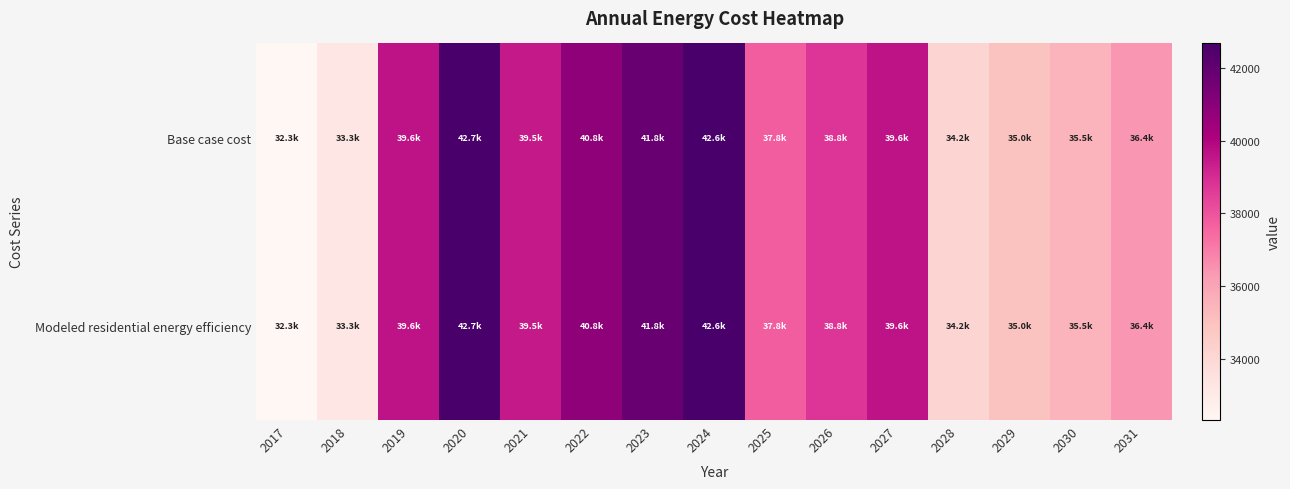

Reading left to right, extract all data points from this chart.

Base case cost: 2017=32338.2	2018=33267.8	2019=39630.8	2020=42660.8	2021=39467.3	2022=40811.4	2023=41797.1	2024=42603.5	2025=37750.5	2026=38767.3	2027=39627.7	2028=34183.8	2029=34985.6	2030=35520.2	2031=36388.9
Modeled residential energy efficiency: 2017=32338.2	2018=33267.8	2019=39630.8	2020=42660.8	2021=39467.3	2022=40811.4	2023=41797.1	2024=42603.5	2025=37750.5	2026=38767.3	2027=39627.7	2028=34183.8	2029=34985.6	2030=35520.2	2031=36388.9